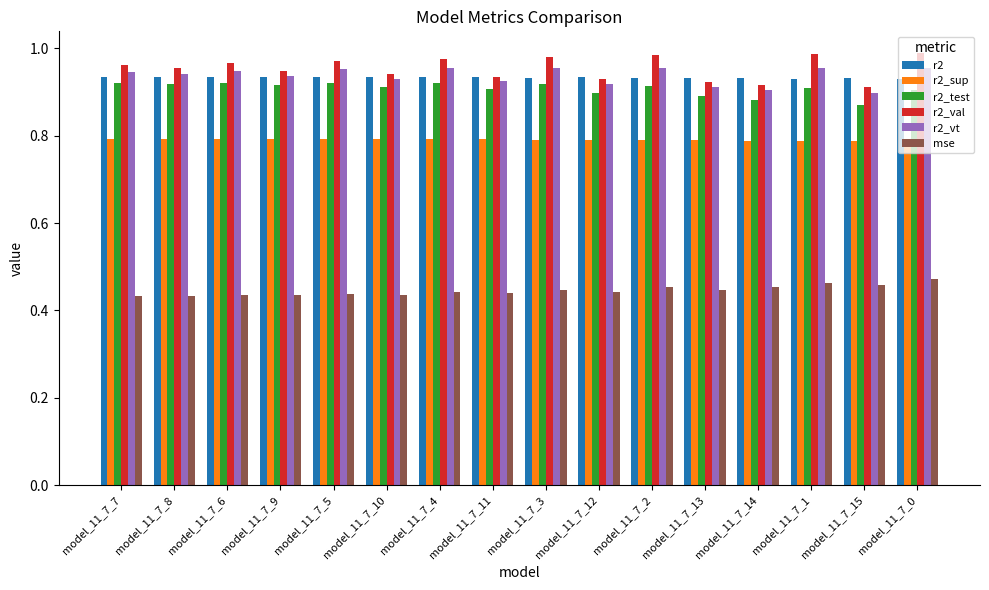

True or false: r2 has a value of 0.9 at model_11_7_13.

True